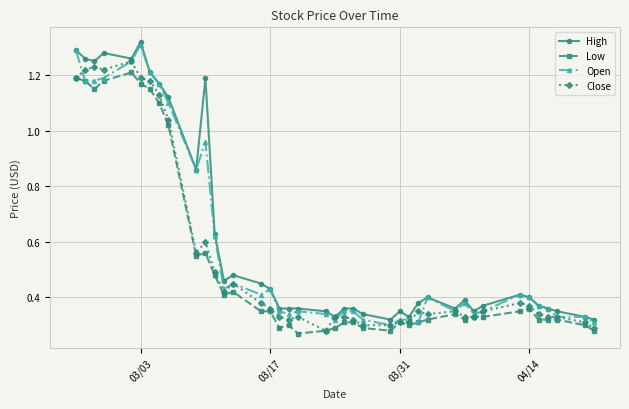

Rank the series by their average value, from highest to lowest.

High, Open, Close, Low